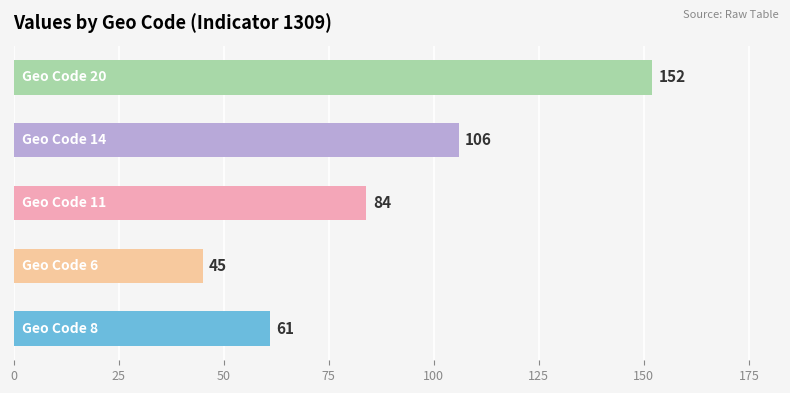

What is the smallest value displayed?

45